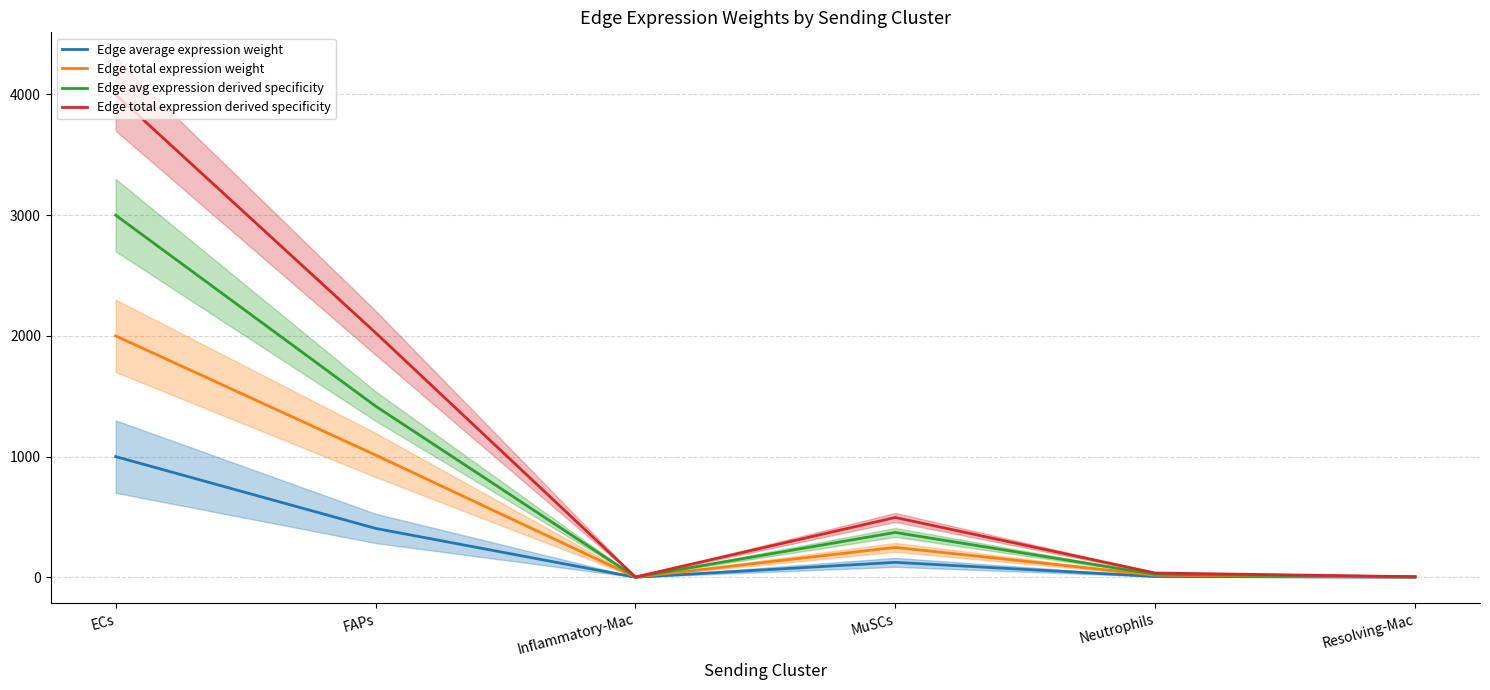

What is the average value of the Edge avg expression derived specificity series?

803.4